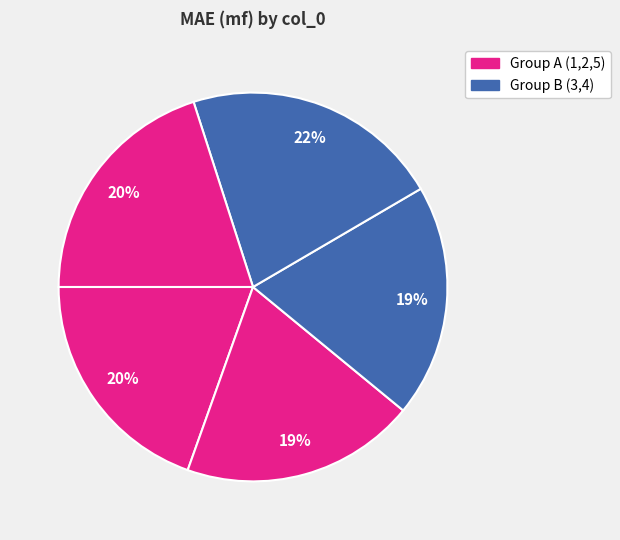

Count the number of slices in the pie.

5